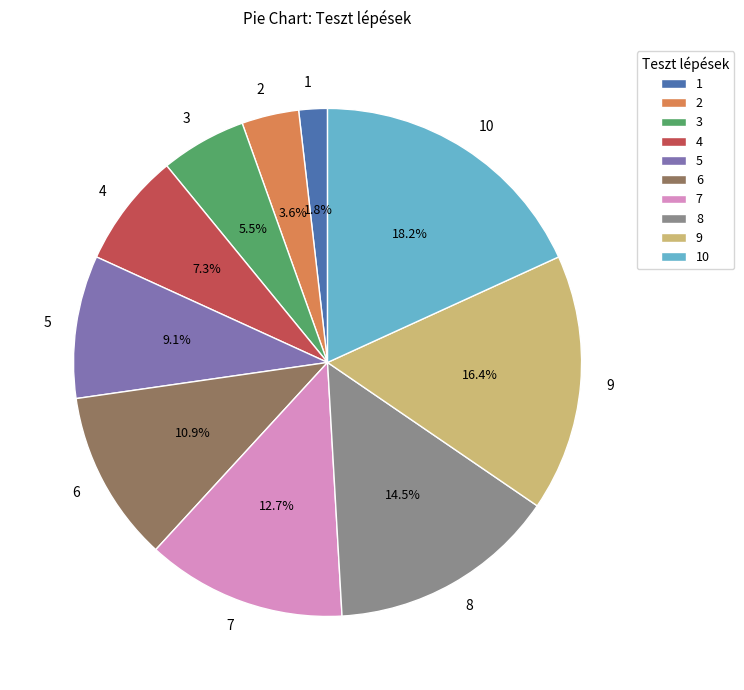

How many segments does this pie chart have?

10